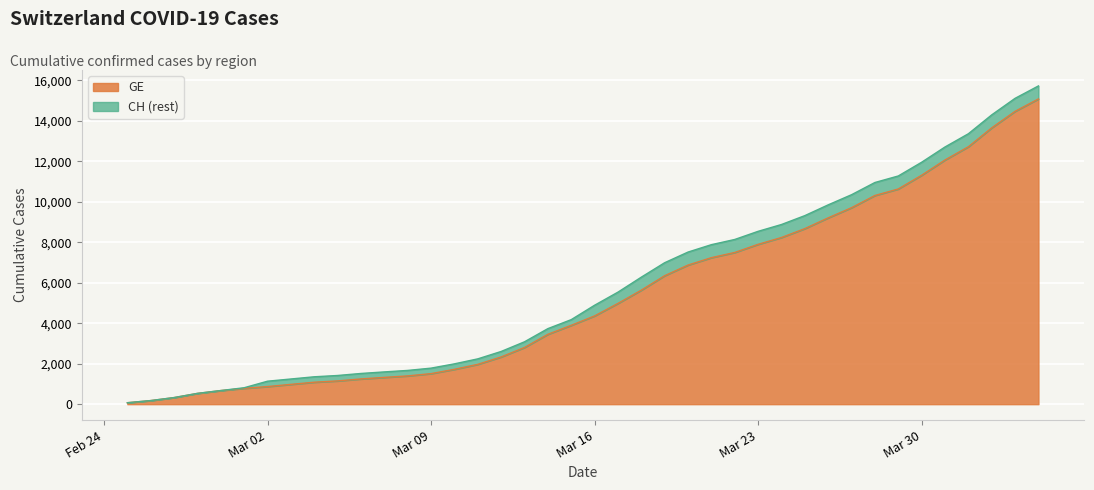

What is the maximum value shown in the chart?

15719